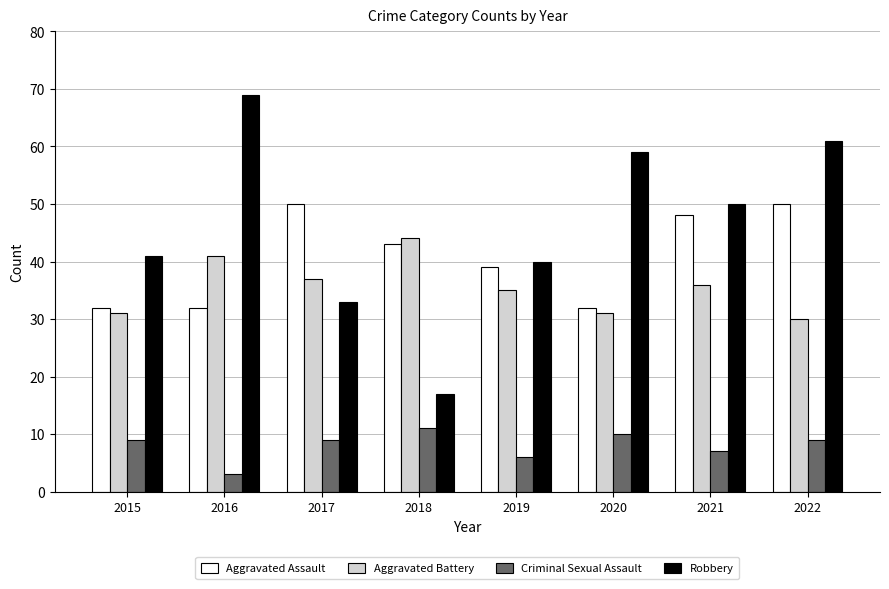

What is the value of the Aggravated Battery bar at the 8th from the left?

30